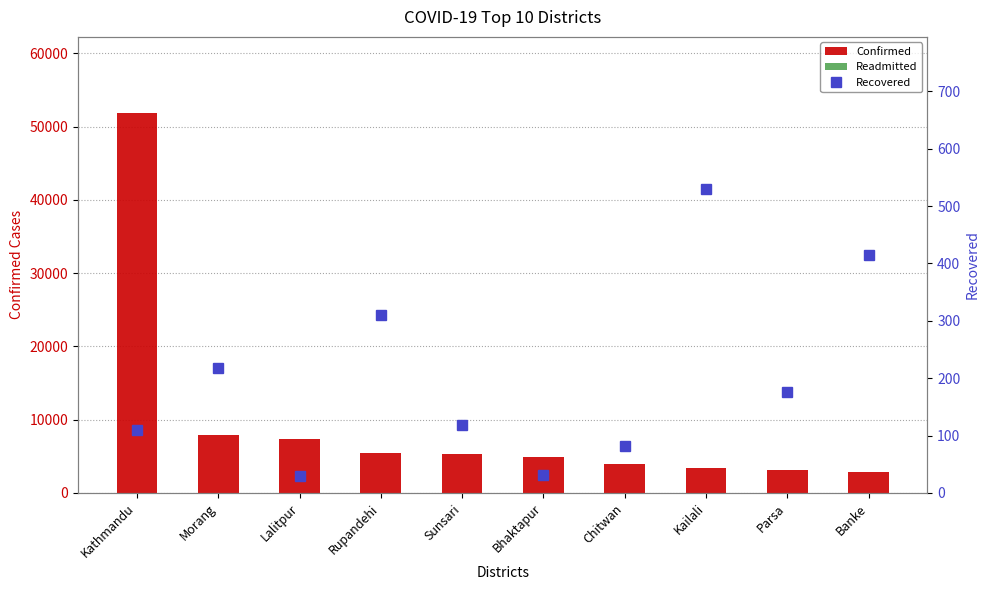

How many data points does each series have?

10